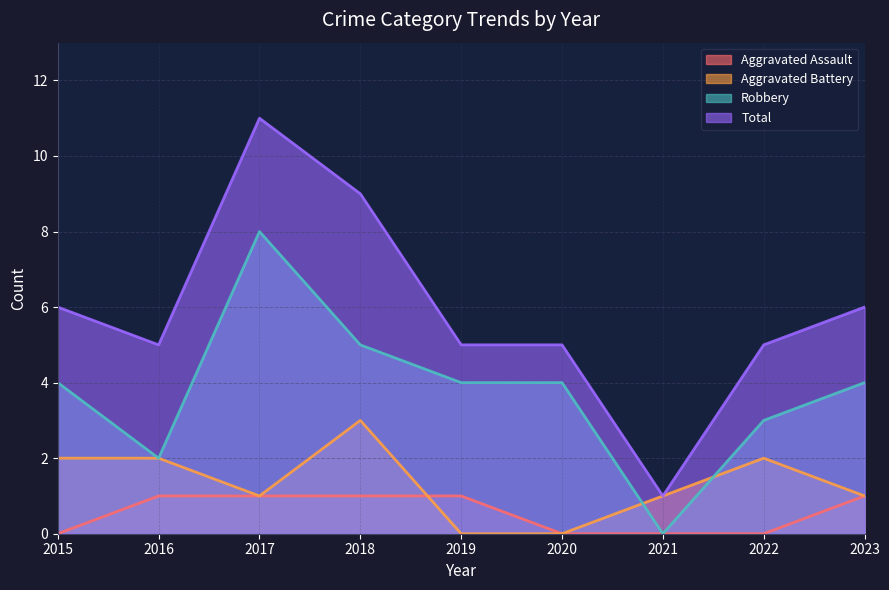

What is the highest value of the Aggravated Battery series?

3